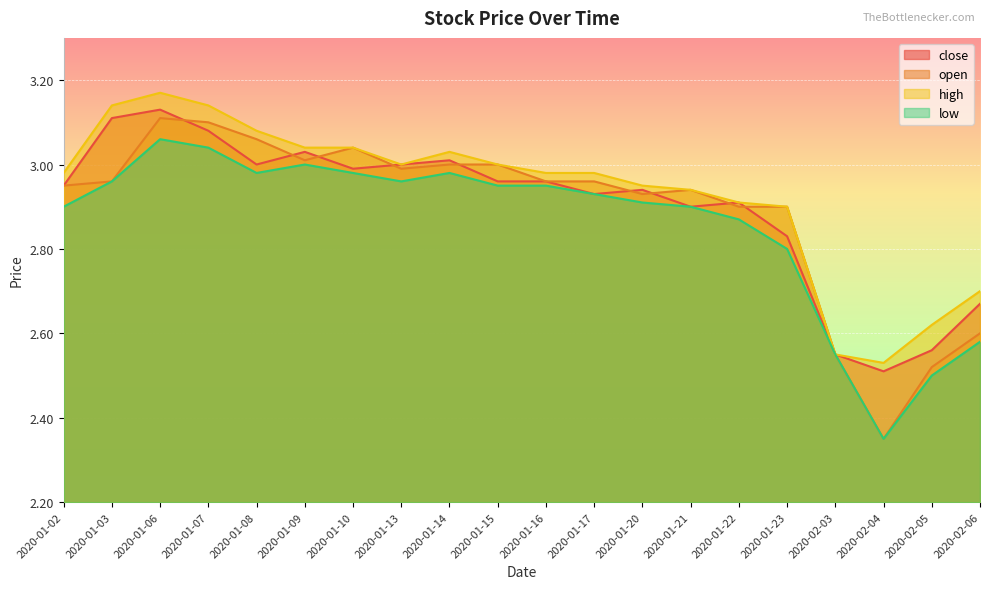

Reading right to left, transcribe all the data shown in this chart.

close: 2.7	2.6	2.5	2.5	2.8	2.9	2.9	2.9	2.9	3.0	3.0	3.0	3.0	3.0	3.0	3.0	3.1	3.1	3.1	3.0
open: 2.6	2.5	2.4	2.5	2.9	2.9	2.9	2.9	3.0	3.0	3.0	3.0	3.0	3.0	3.0	3.1	3.1	3.1	3.0	3.0
high: 2.7	2.6	2.5	2.5	2.9	2.9	2.9	3.0	3.0	3.0	3.0	3.0	3.0	3.0	3.0	3.1	3.1	3.2	3.1	3.0
low: 2.6	2.5	2.4	2.5	2.8	2.9	2.9	2.9	2.9	3.0	3.0	3.0	3.0	3.0	3.0	3.0	3.0	3.1	3.0	2.9